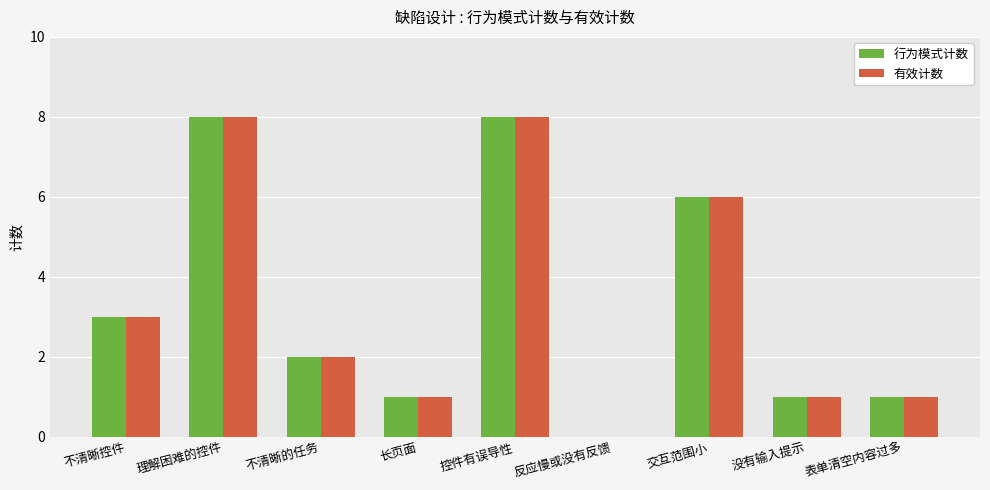

What is the sum of the 行为模式计数 values at 反应慢或没有反馈 and 控件有误导性?

8